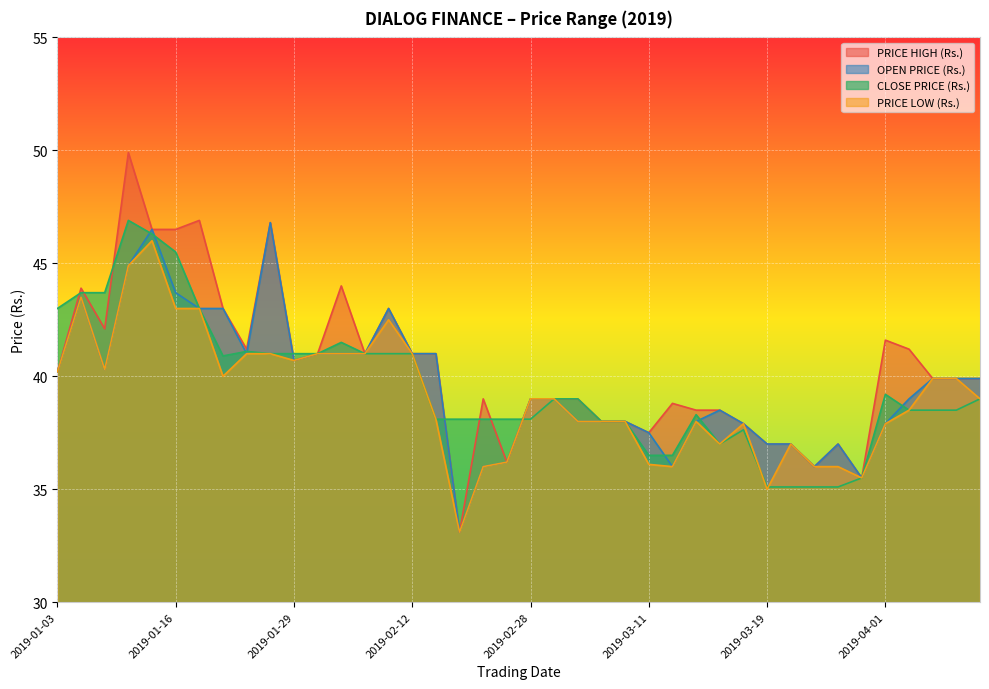

What is the label of the 16th point from the right?

2019-03-08